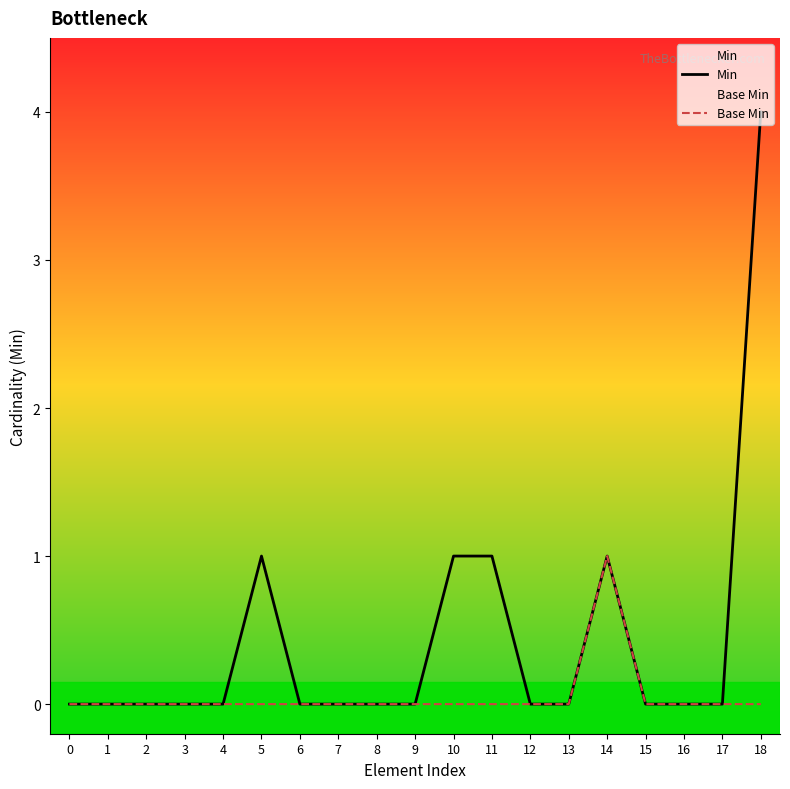

Which series has the largest total across all categories?

Min